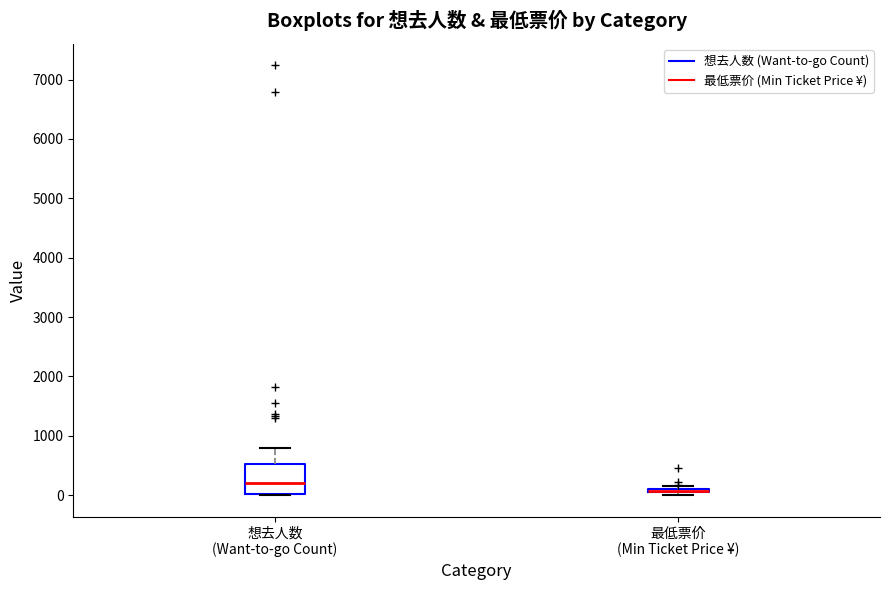

Reading left to right, transcribe this box plot: for each box, give where its median line is, the range the box spans, and where its two whiskers end, as read against the y-axis. The values are not printed on the chart, so give them approximately, as read against the axis.

想去人数 (Want-to-go Count): median 200, box 0 to 500, whiskers 0 to 800
最低票价 (Min Ticket Price ¥): box collapsed to a line at 100, whiskers 0 to 200